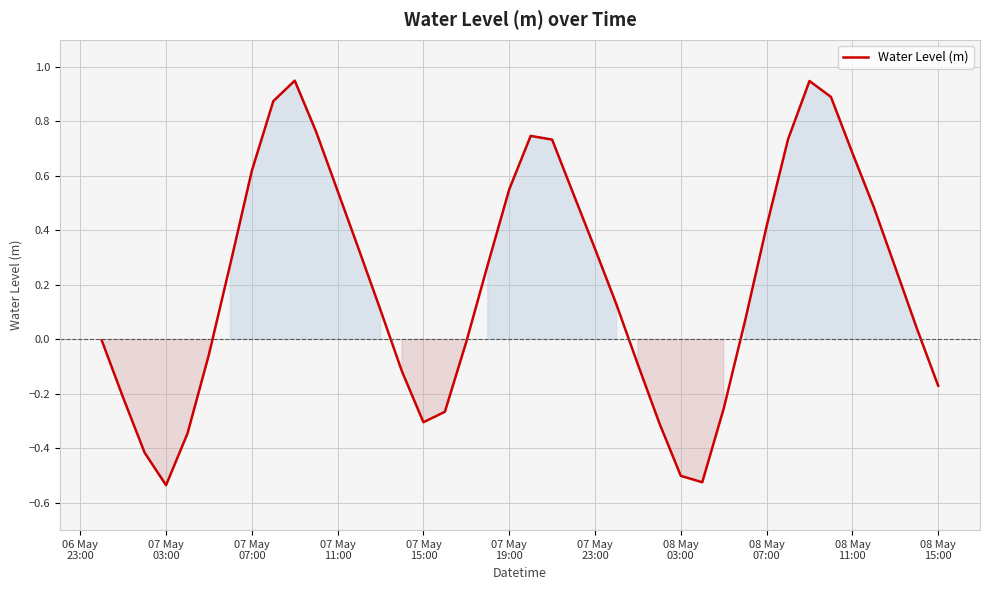

What is the difference between the maximum and minimum values?

1.5